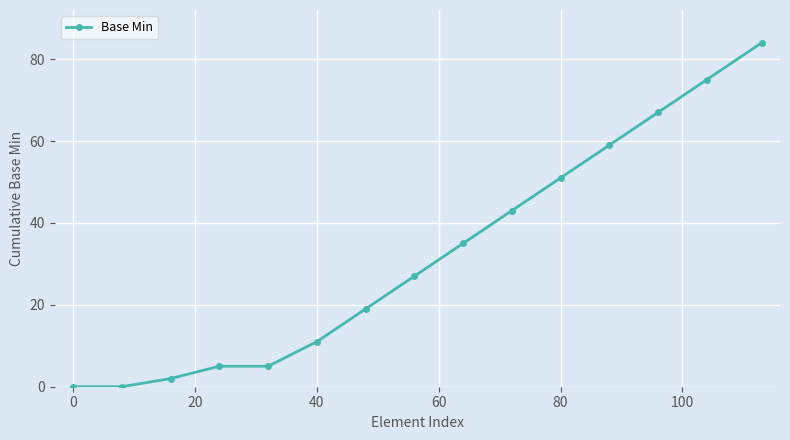

Reading left to right, list all the values displayed in this chart.

0	0	2	5	5	11	19	27	35	43	51	59	67	75	84